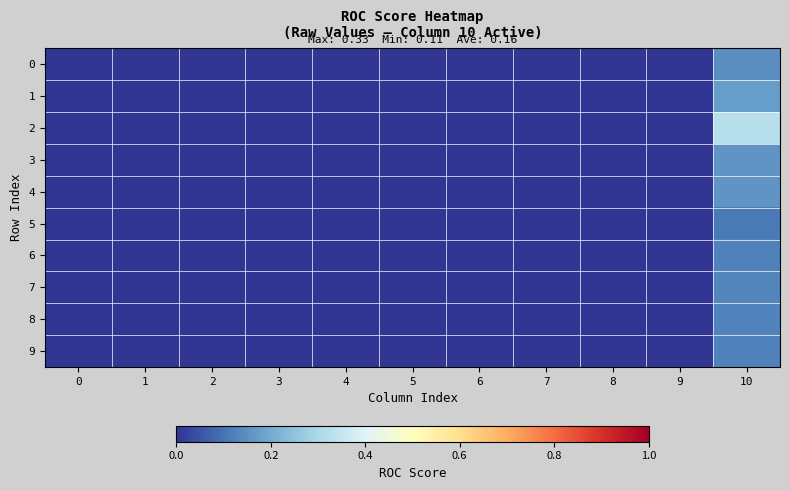

List the series in order of their peak value, lowest first.

5, 9, 6, 8, 7, 0, 4, 3, 1, 2